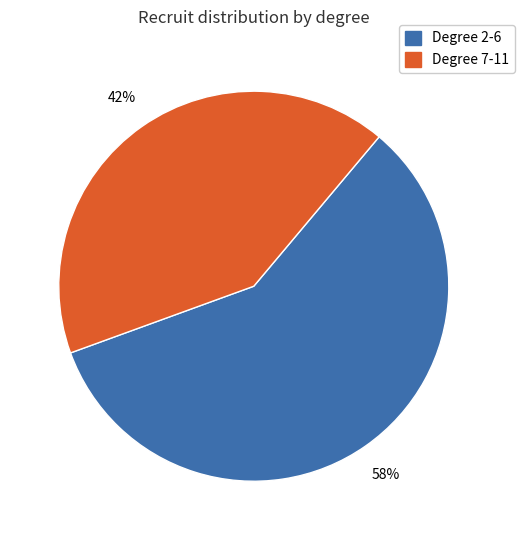

Does any single category account for the majority?

Yes